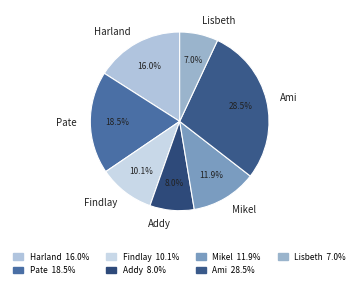

What percentage do Findlay and Addy together represent?

18.1%